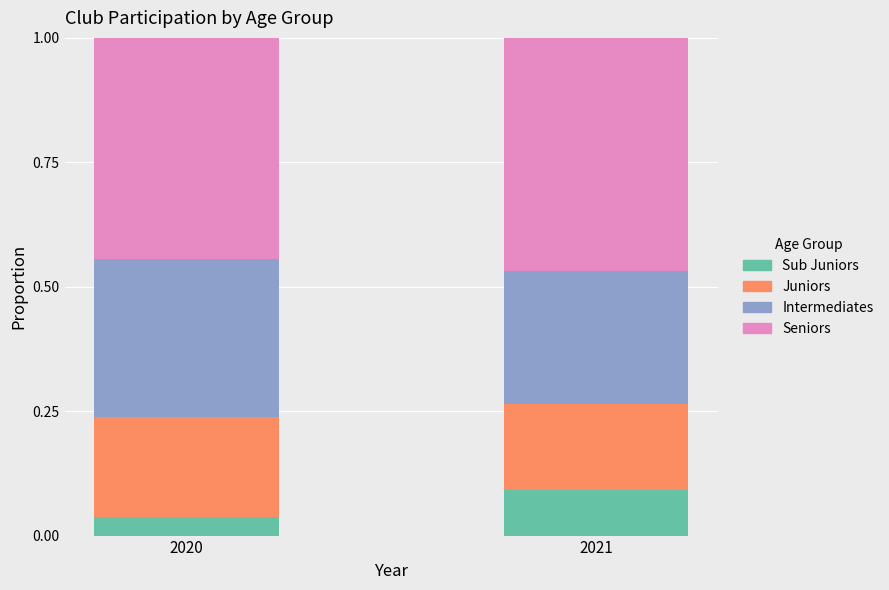

What is the total value across all series at 2021?

1.0